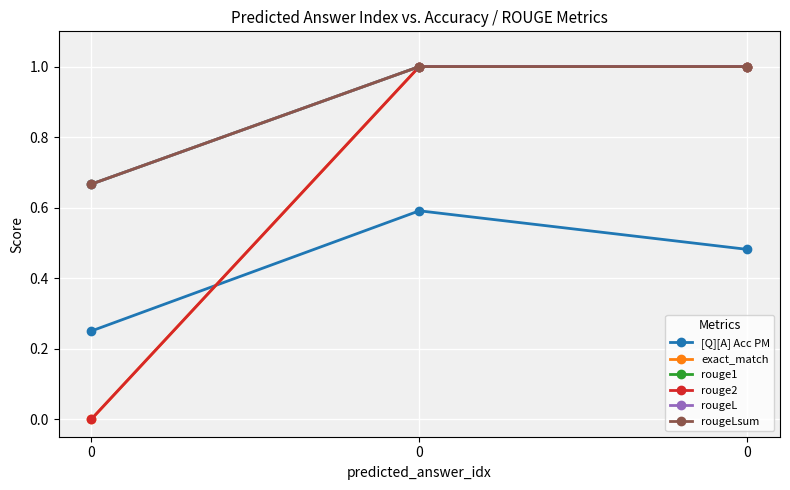

Is this an area chart (filled region under the line)?

No